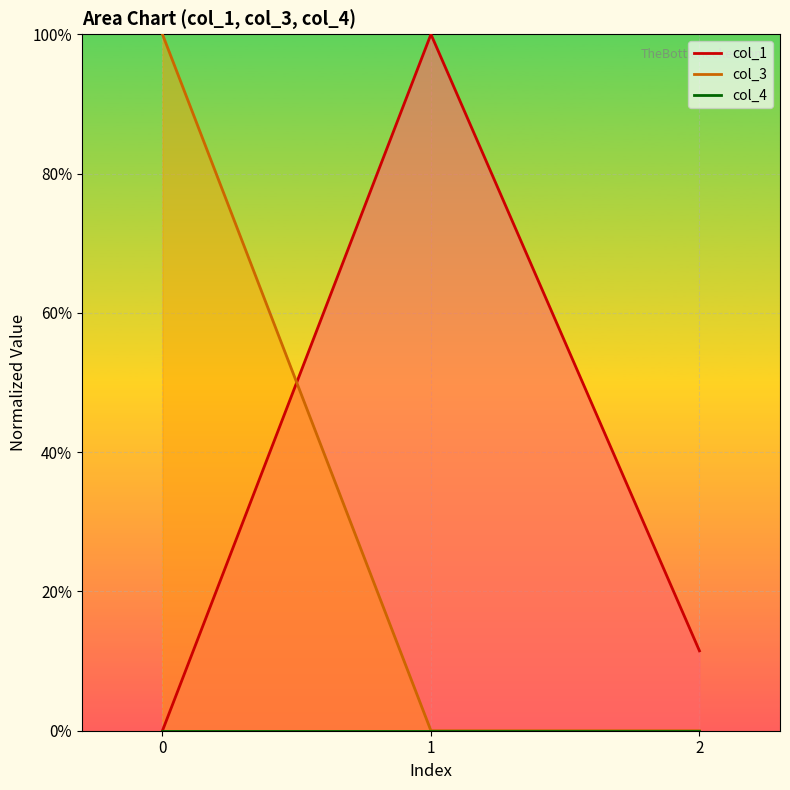

Does the chart display data point markers on the line(s)?

No